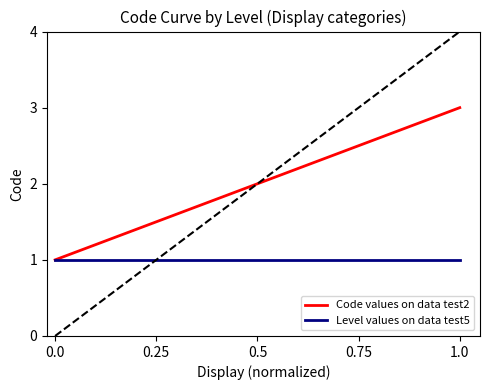

What is the maximum value for Code values on data test2?

3